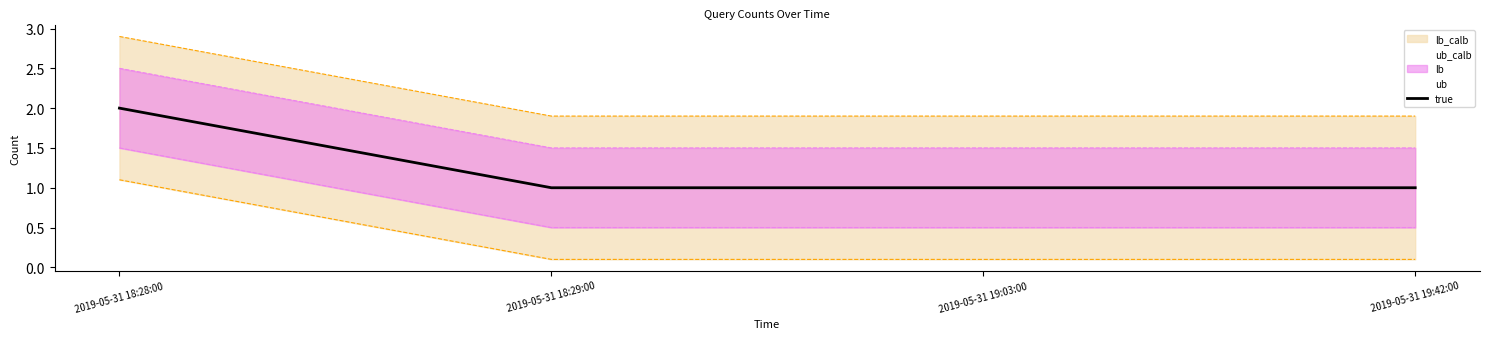

What value does the data have at 2019-05-31 19:03:00?

1